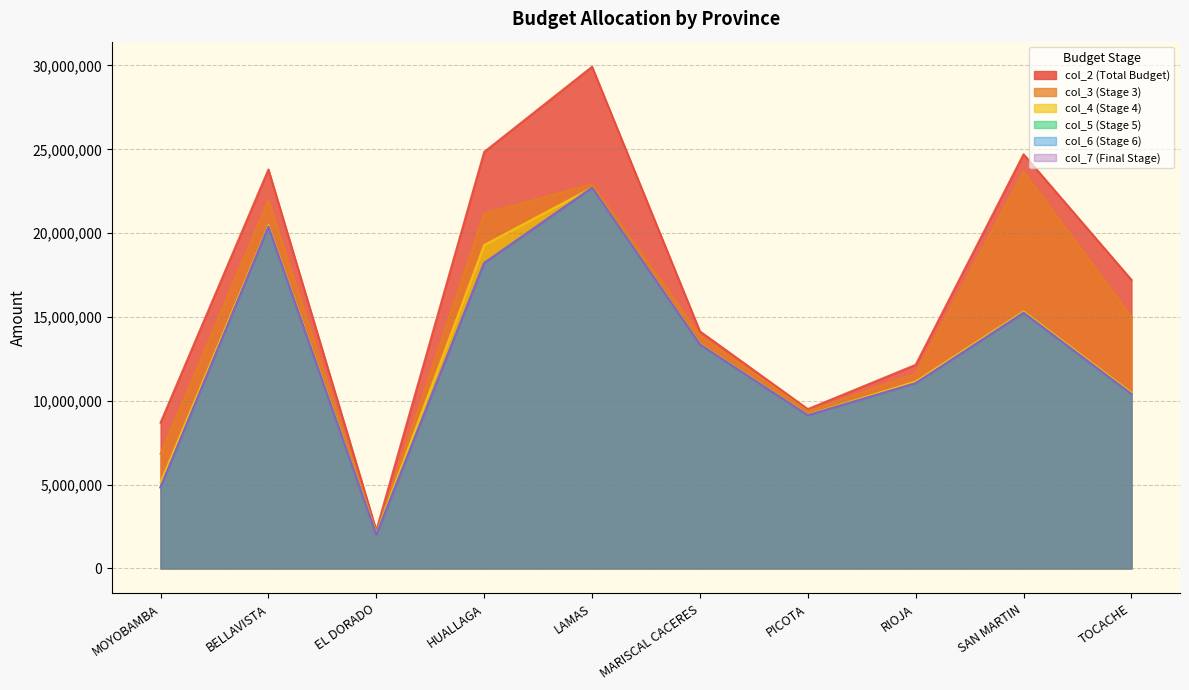

Reading right to left, transcribe all the data shown in this chart.

col_2: TOCACHE=17209367	SAN MARTIN=24702325	RIOJA=12142847	PICOTA=9499607	MARISCAL CACERES=14136563	LAMAS=29924628	HUALLAGA=24842457	EL DORADO=2258742	BELLAVISTA=23795800	MOYOBAMBA=8690788
col_3: TOCACHE=15018668	SAN MARTIN=23672261	RIOJA=11623978	PICOTA=9378186	MARISCAL CACERES=13901232	LAMAS=22921297	HUALLAGA=21174679	EL DORADO=2101492	BELLAVISTA=21950873	MOYOBAMBA=6831908
col_4: TOCACHE=10472567	SAN MARTIN=15327916	RIOJA=11147195	PICOTA=9167729	MARISCAL CACERES=13390591	LAMAS=22708063	HUALLAGA=19287365	EL DORADO=2057404	BELLAVISTA=20471544	MOYOBAMBA=5130503
col_5: TOCACHE=10395145	SAN MARTIN=15260236	RIOJA=11040869	PICOTA=9143317	MARISCAL CACERES=13358690	LAMAS=22701342	HUALLAGA=18228735	EL DORADO=2032924	BELLAVISTA=20385324	MOYOBAMBA=4828653
col_6: TOCACHE=10395115	SAN MARTIN=15241620	RIOJA=11040869	PICOTA=9129503	MARISCAL CACERES=13357710	LAMAS=22701062	HUALLAGA=18207626	EL DORADO=1987195	BELLAVISTA=20372214	MOYOBAMBA=4828651
col_7: TOCACHE=10395115	SAN MARTIN=15233150	RIOJA=11040869	PICOTA=9129503	MARISCAL CACERES=13347820	LAMAS=22701062	HUALLAGA=18207626	EL DORADO=1987195	BELLAVISTA=20372214	MOYOBAMBA=4828331